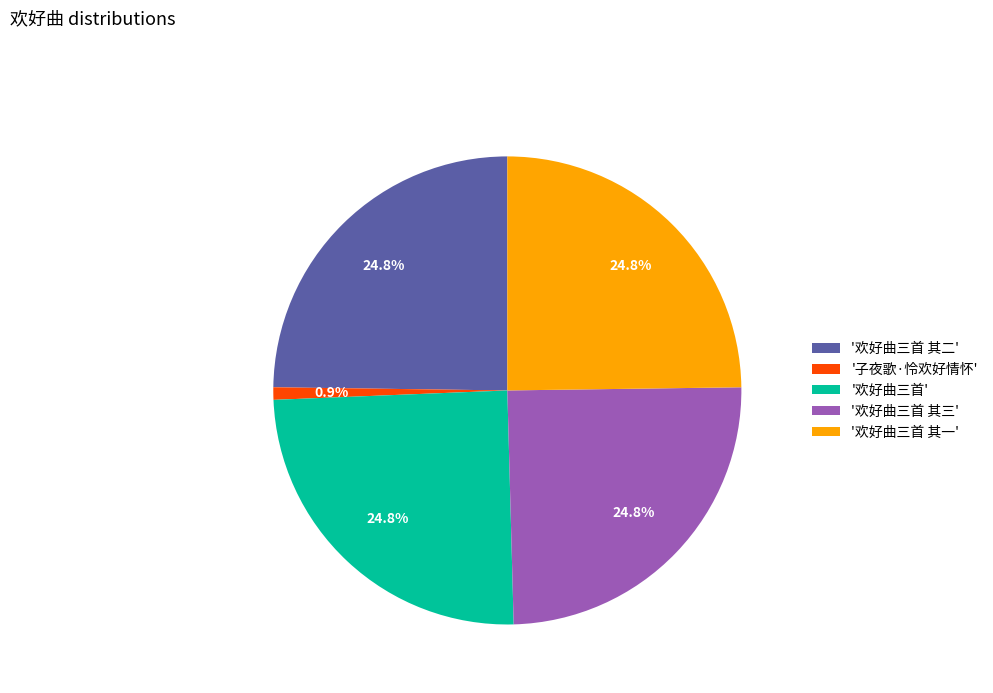

Which slice is the smallest?

'子夜歌·怜欢好情怀'